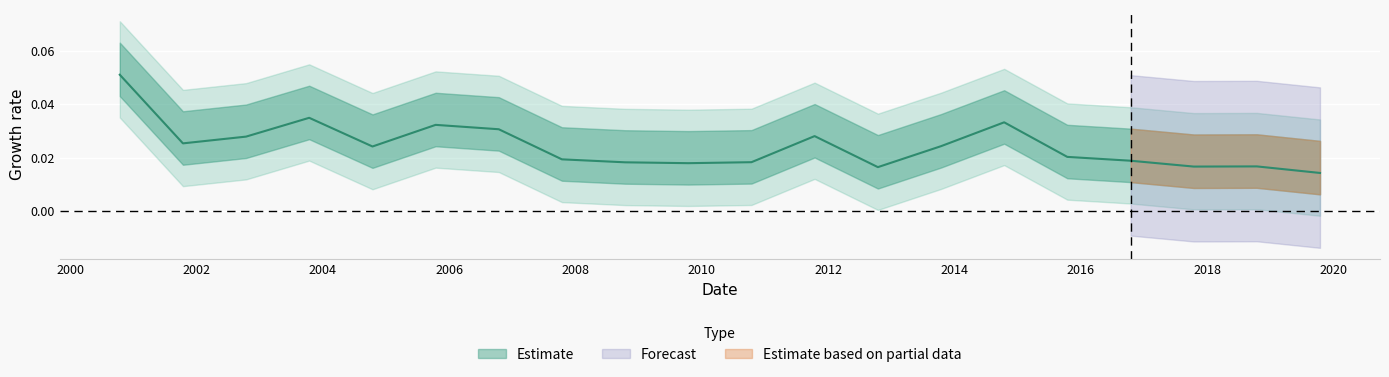

Reading left to right, what are all the values shown in this chart?

0.1	0.0	0.0	0.0	0.0	0.0	0.0	0.0	0.0	0.0	0.0	0.0	0.0	0.0	0.0	0.0	0.0	0.0	0.0	0.0